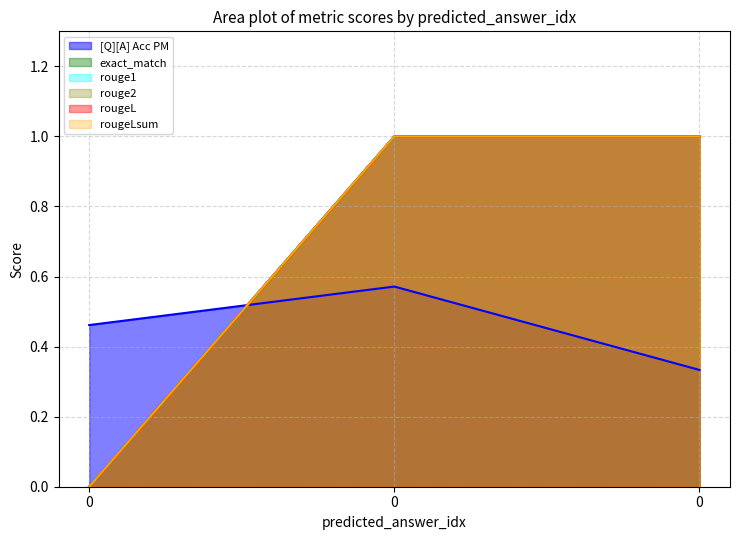

Read the exact_match value at 0.

1.0